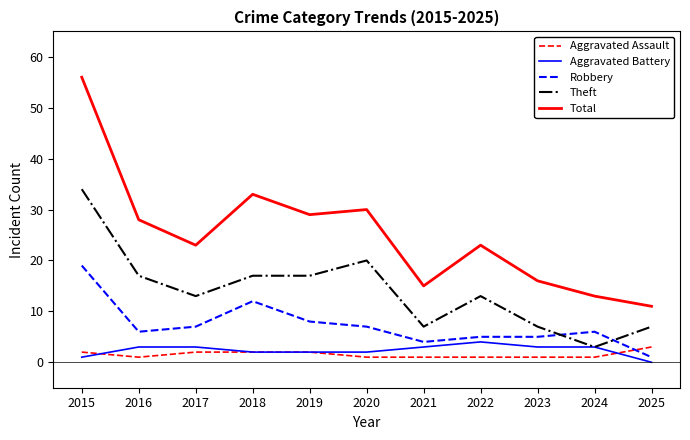

What is the sum of the Total values at 2017 and 2025?

34